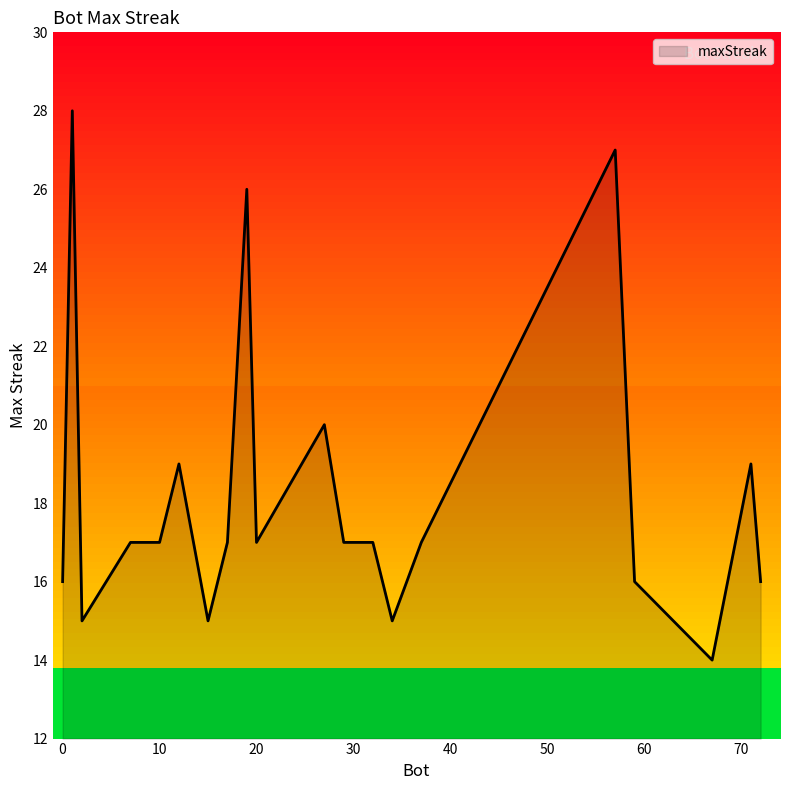

What is the maximum value shown in the chart?

28